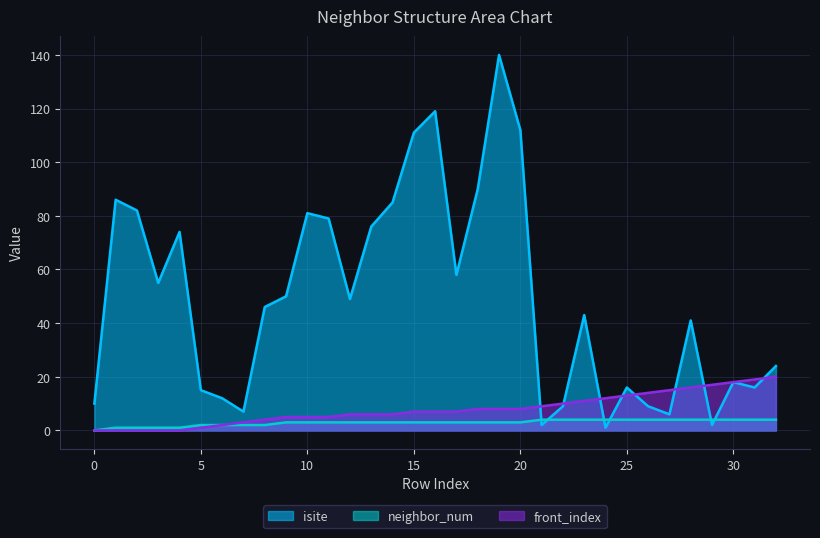

Does the chart display data point markers on the line(s)?

No